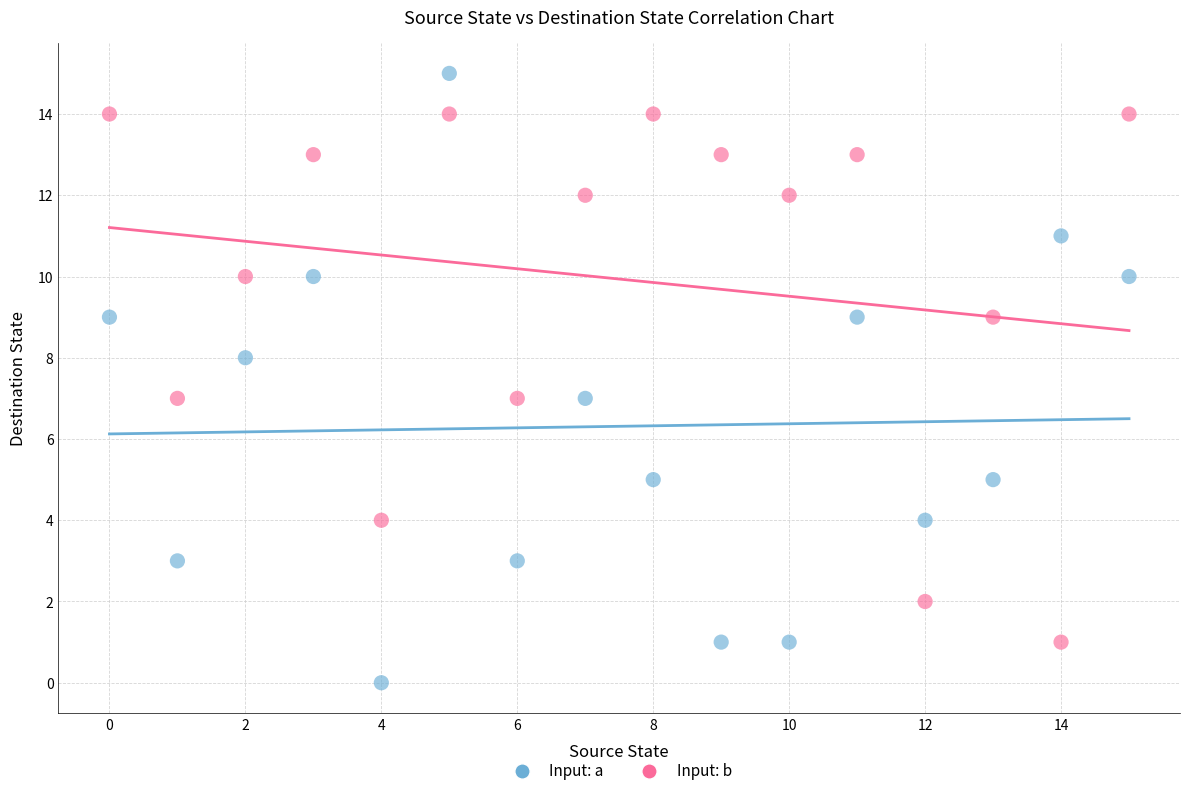

Which series contains the highest Y value?

Input: a